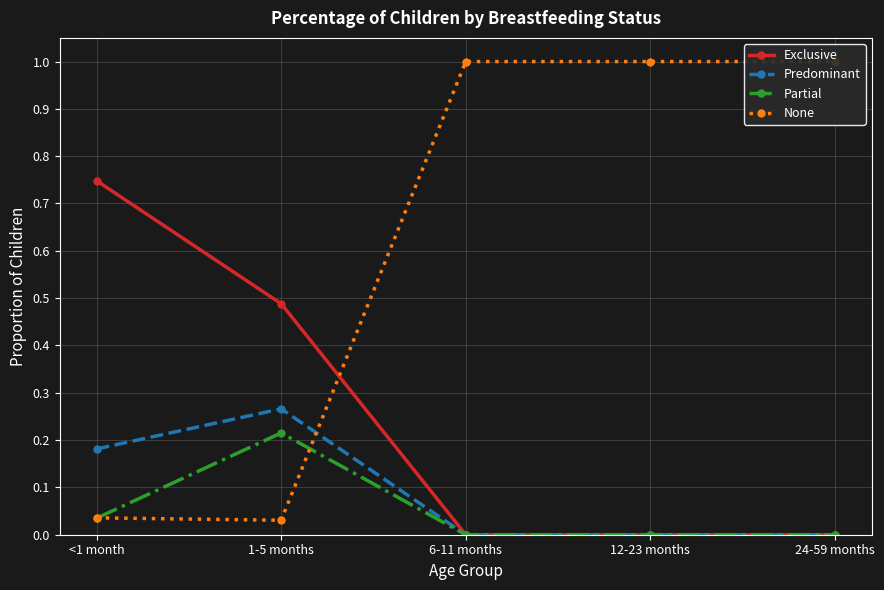

The Exclusive series shows 0.7 at <1 month. True or false?

True